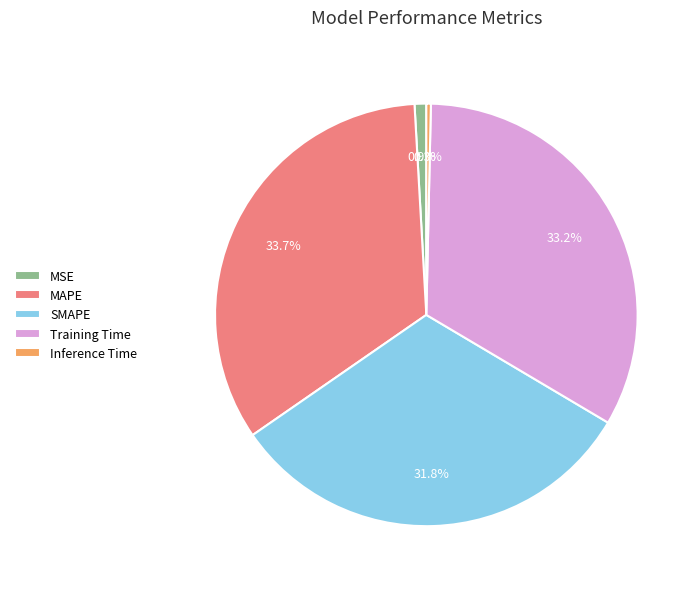

What percentage is the Training Time slice, to the nearest percent?

33%